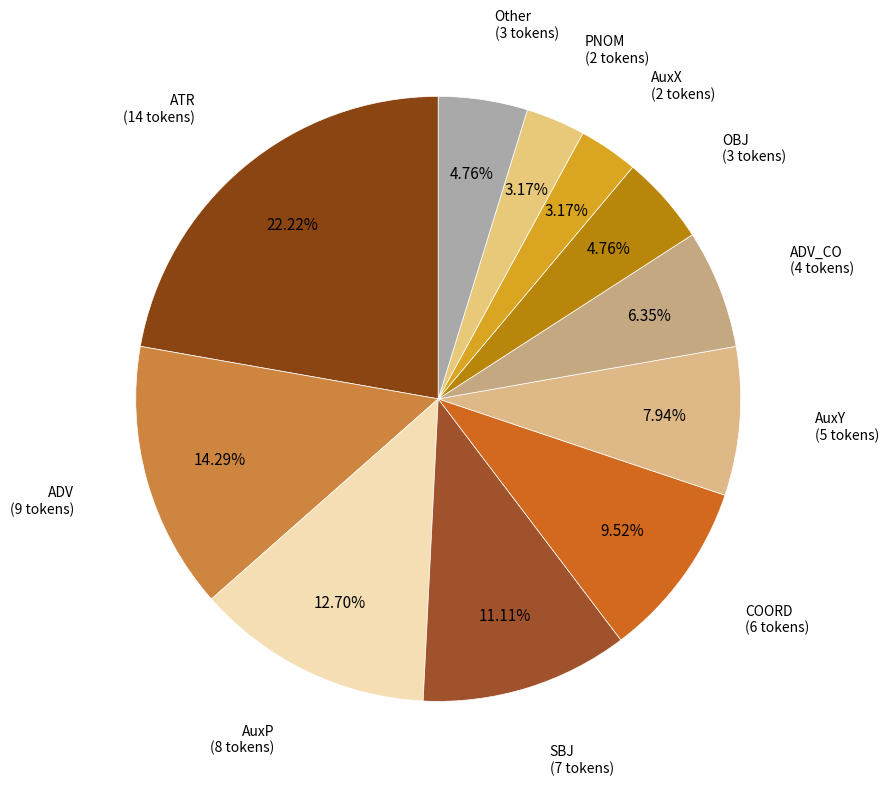

The COORD slice represents 10% of the pie. True or false?

True